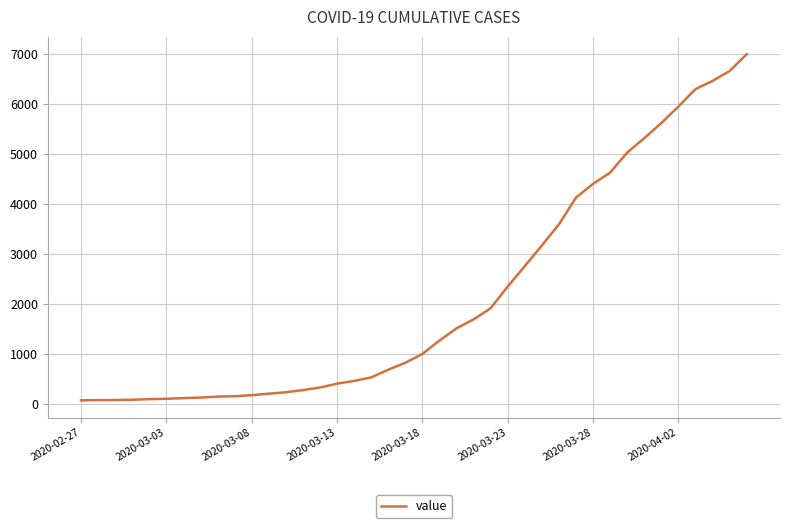

What is the greatest value displayed?

6995